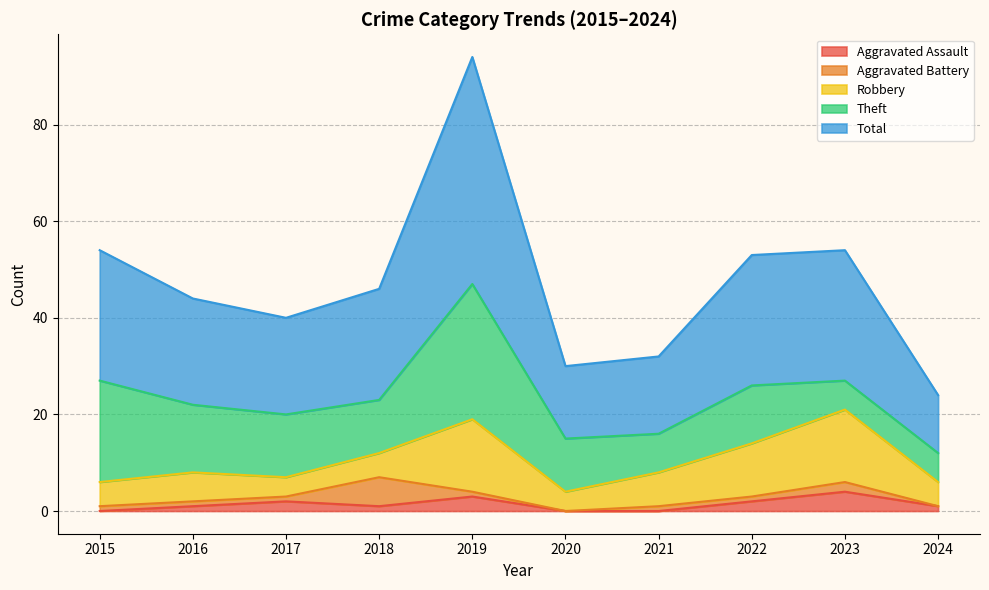

Rank the categories by Aggravated Assault value from lowest to highest.

2015, 2020, 2021, 2016, 2018, 2024, 2017, 2022, 2019, 2023